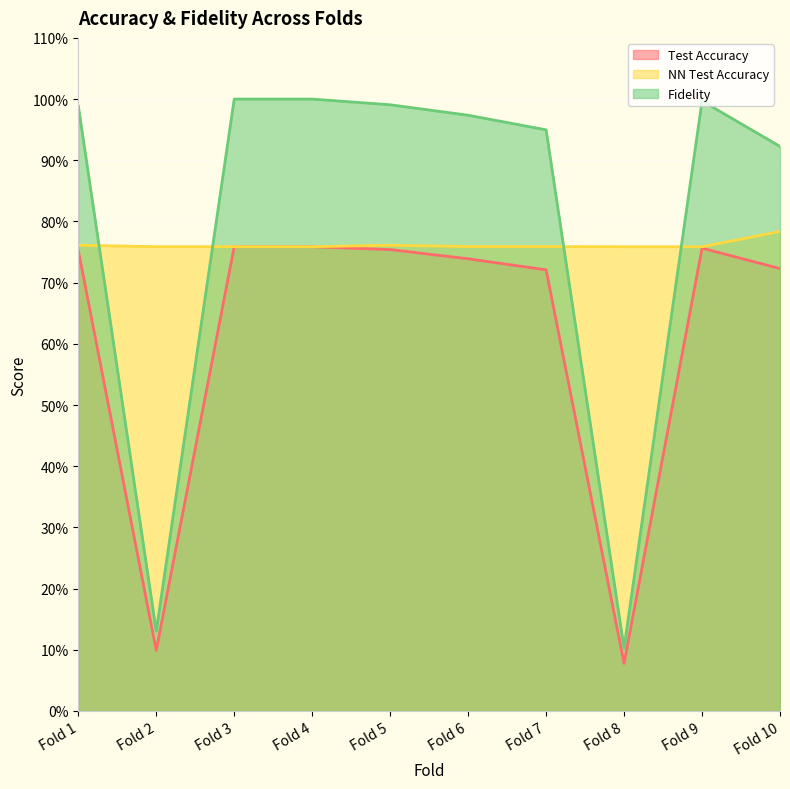

Is the value of Test Accuracy at Fold 5 greater than the value of NN Test Accuracy at Fold 2?

No